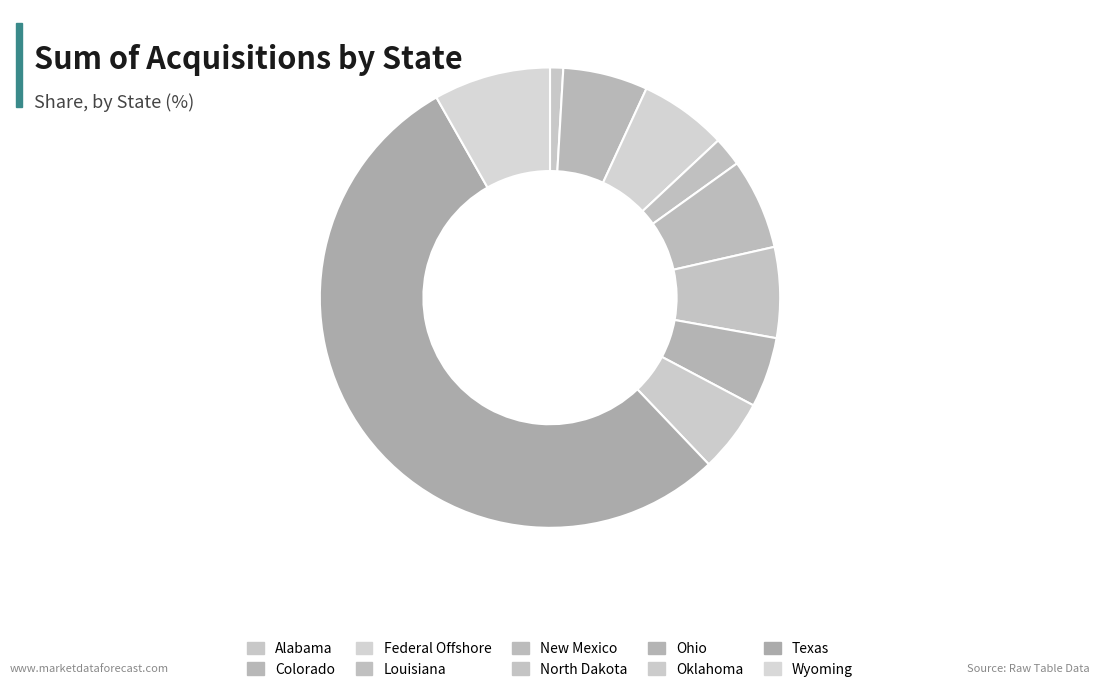

Which category has the smallest portion of the pie?

Alabama